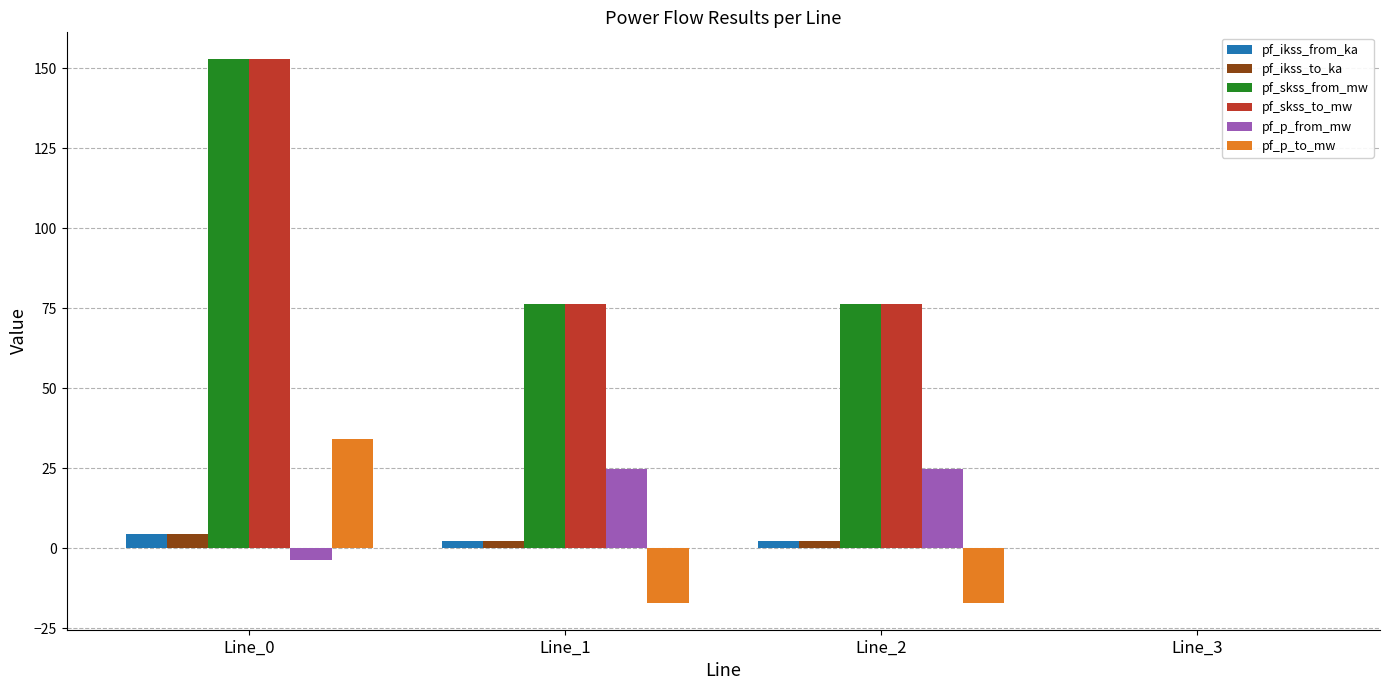

What is the sum of all pf_skss_from_mw values?

305.3